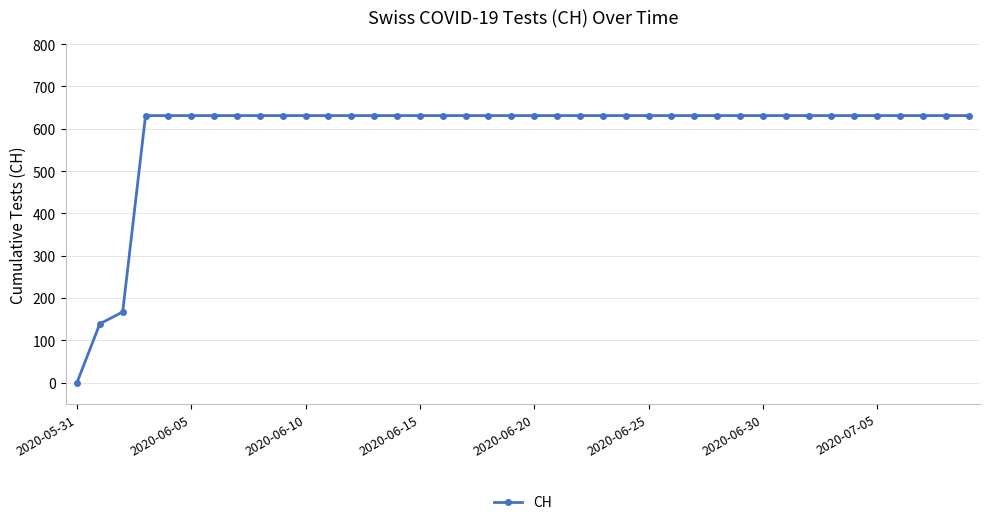

What is the greatest value displayed?

631